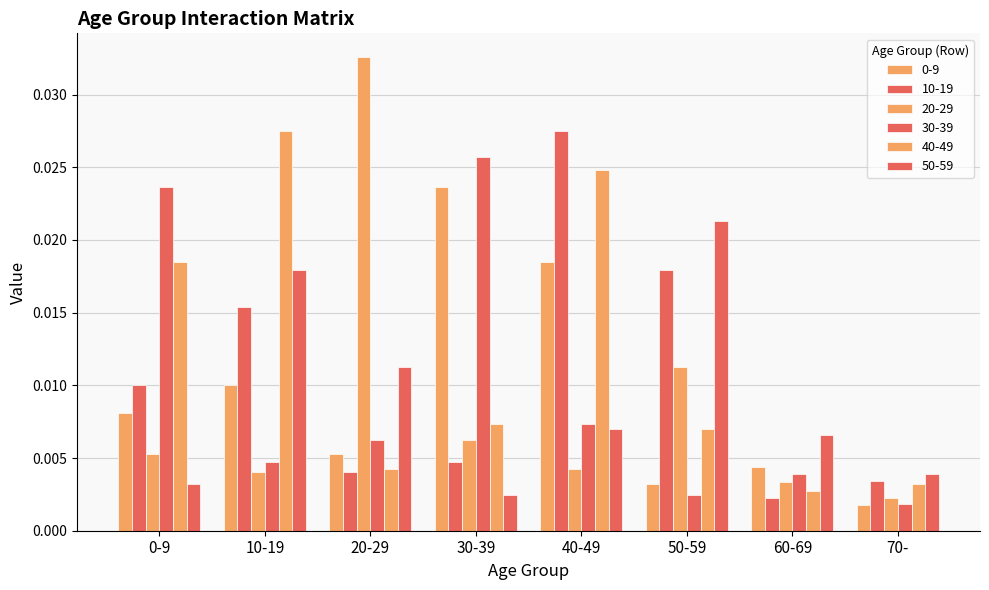

What is the label of the 5th bar from the right?

30-39